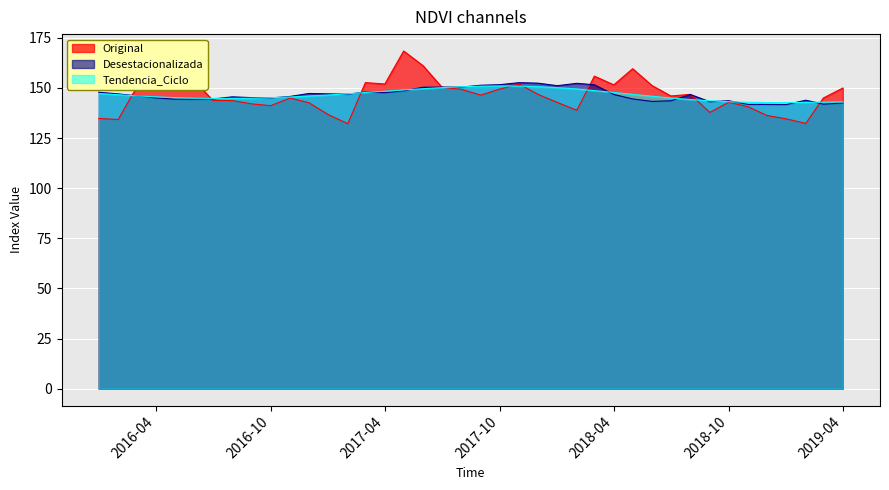

What position from the right is 2016-09?

32